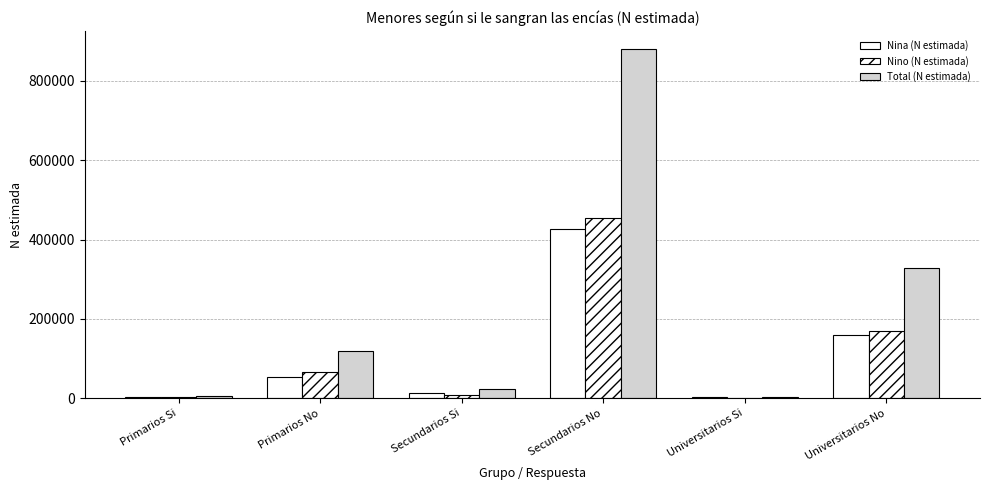

Reading left to right, transcribe all the data shown in this chart.

Nina (N estimada): Primarios Si=2857	Primarios No=53408	Secundarios Si=13732	Secundarios No=426633	Universitarios Si=2002	Universitarios No=160006
Nino (N estimada): Primarios Si=1988	Primarios No=65386	Secundarios Si=8748	Secundarios No=455035	Universitarios Si=713	Universitarios No=169025
Total (N estimada): Primarios Si=4845	Primarios No=118793	Secundarios Si=22480	Secundarios No=881668	Universitarios Si=2715	Universitarios No=329031